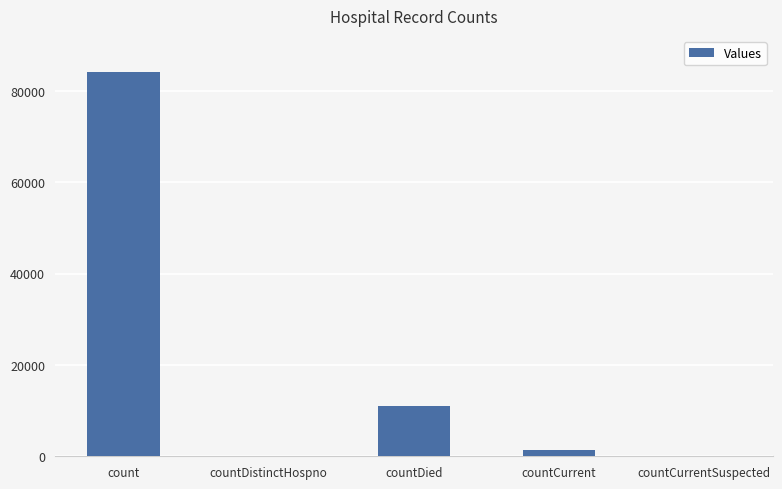

Are the bars horizontal?

No